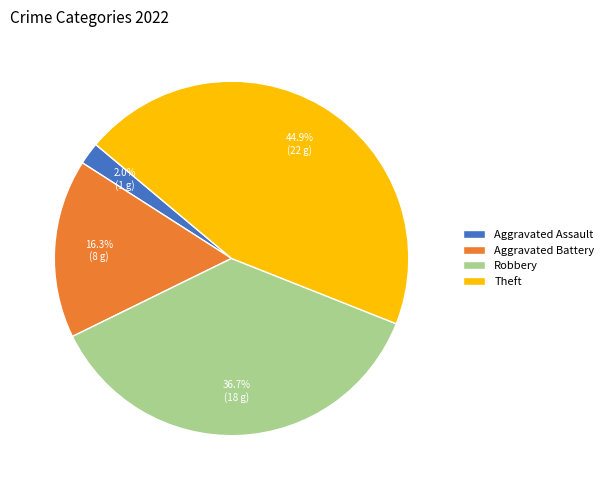

True or false: Theft accounts for 45% of the total.

True